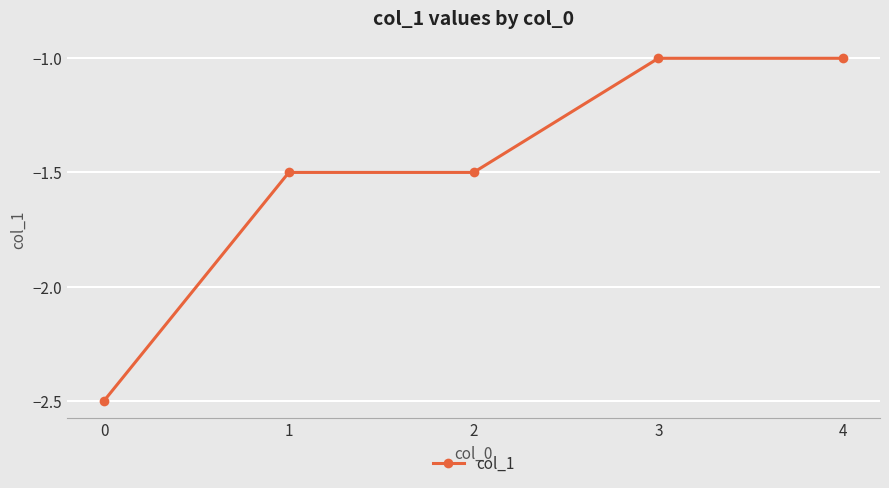

What is the difference between the values at 4 and 0?

1.5